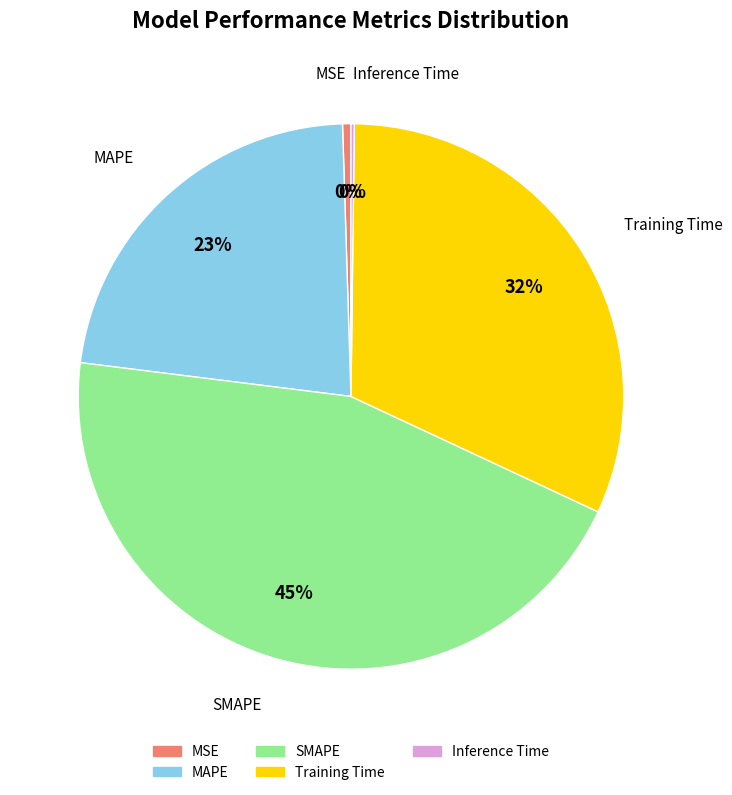

To the nearest percent, what is the average slice percentage?

20%